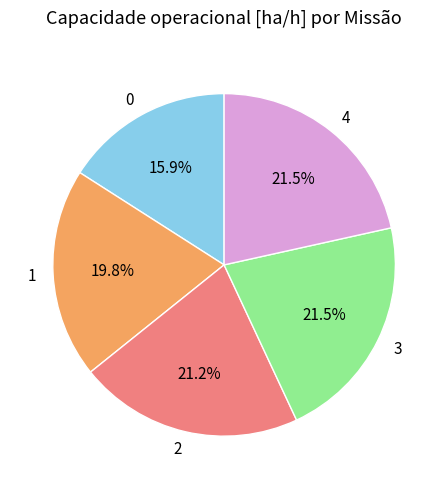

Is there a majority slice in this chart?

No